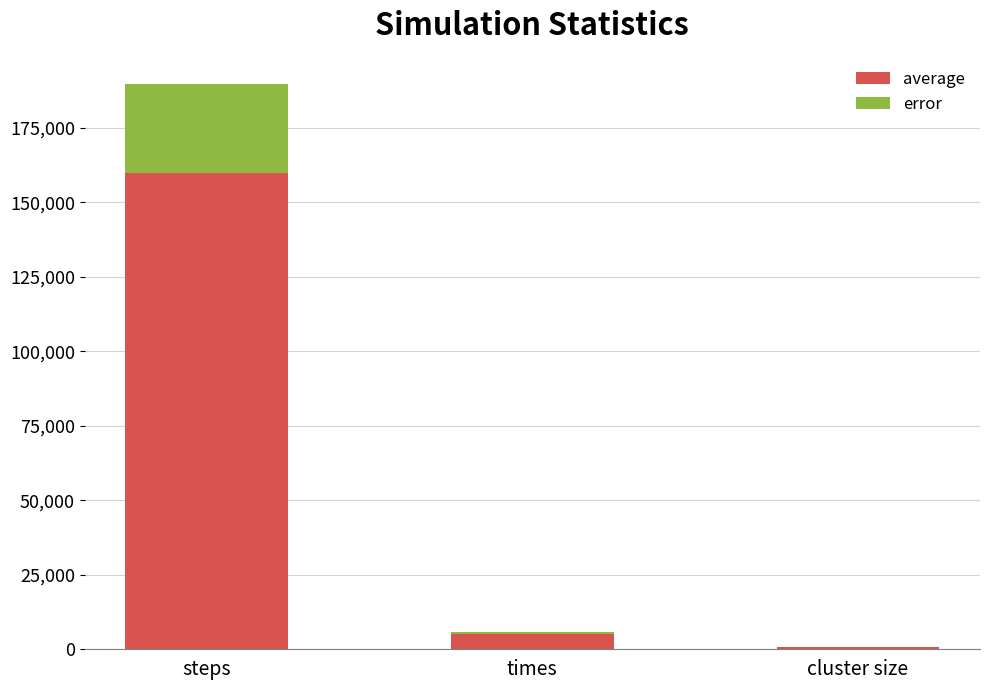

What is the total value across all series at steps?

189602.2